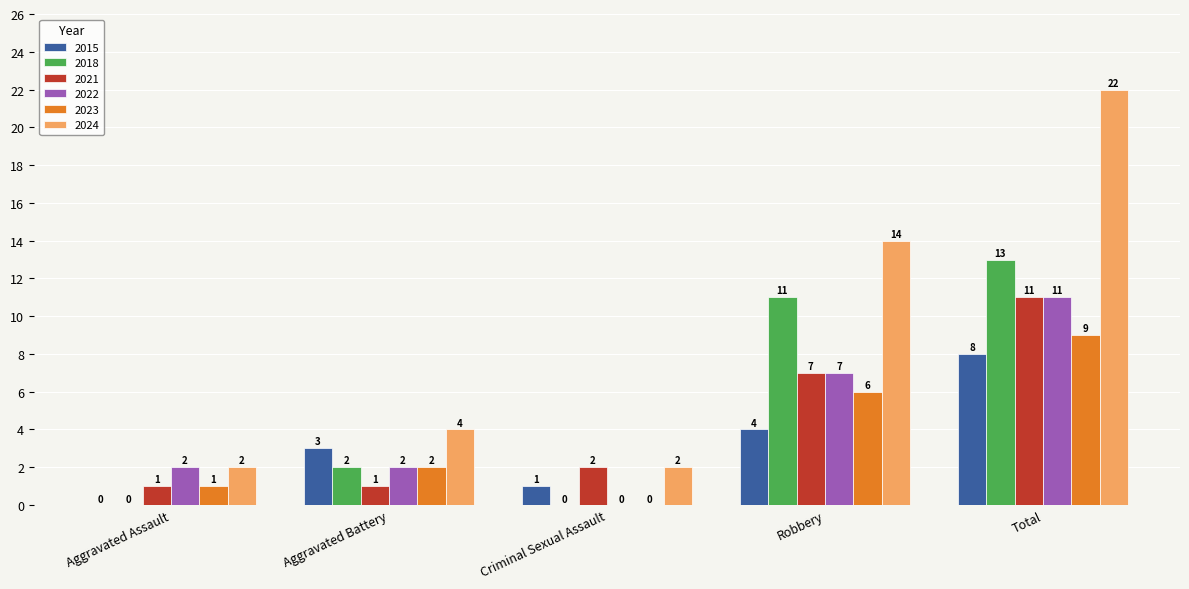

How many series are shown in this chart?

6